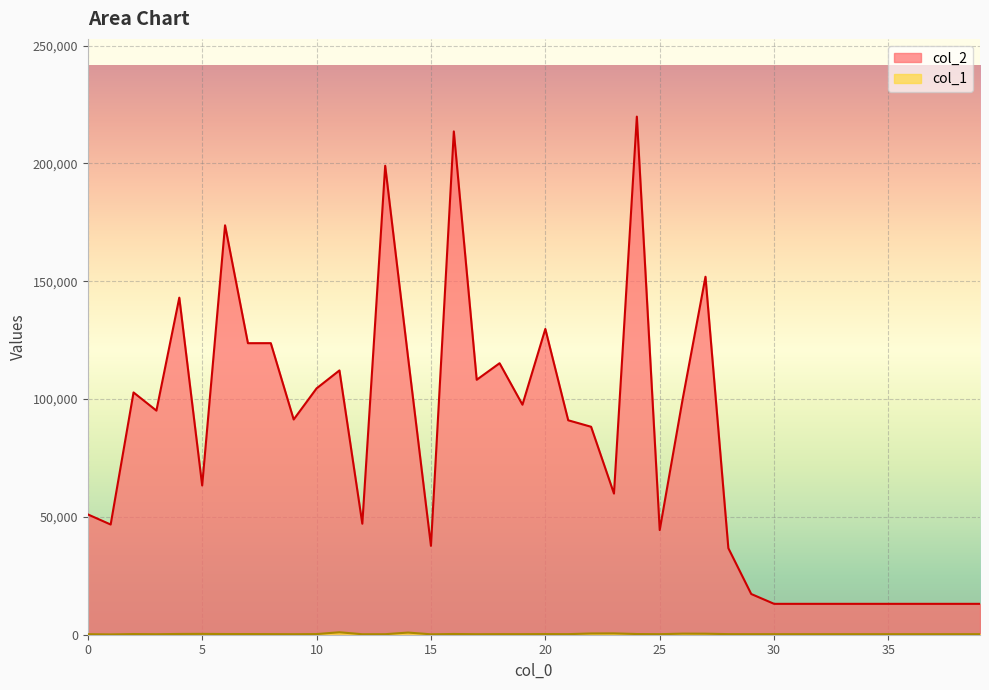

True or false: col_2 and col_1 intersect in this chart.

False